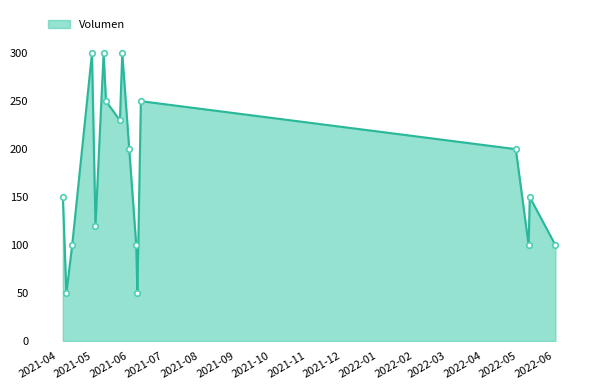

What is the smallest value displayed?

50